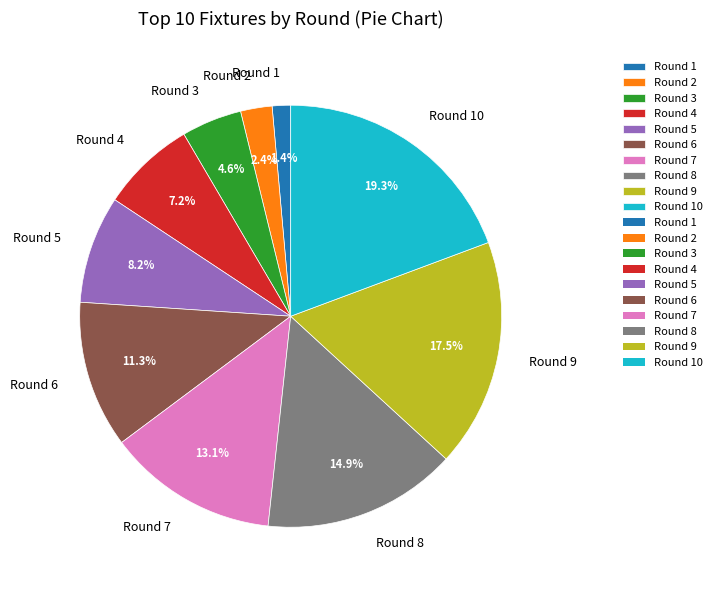

Is Round 9 the majority of the pie?

No